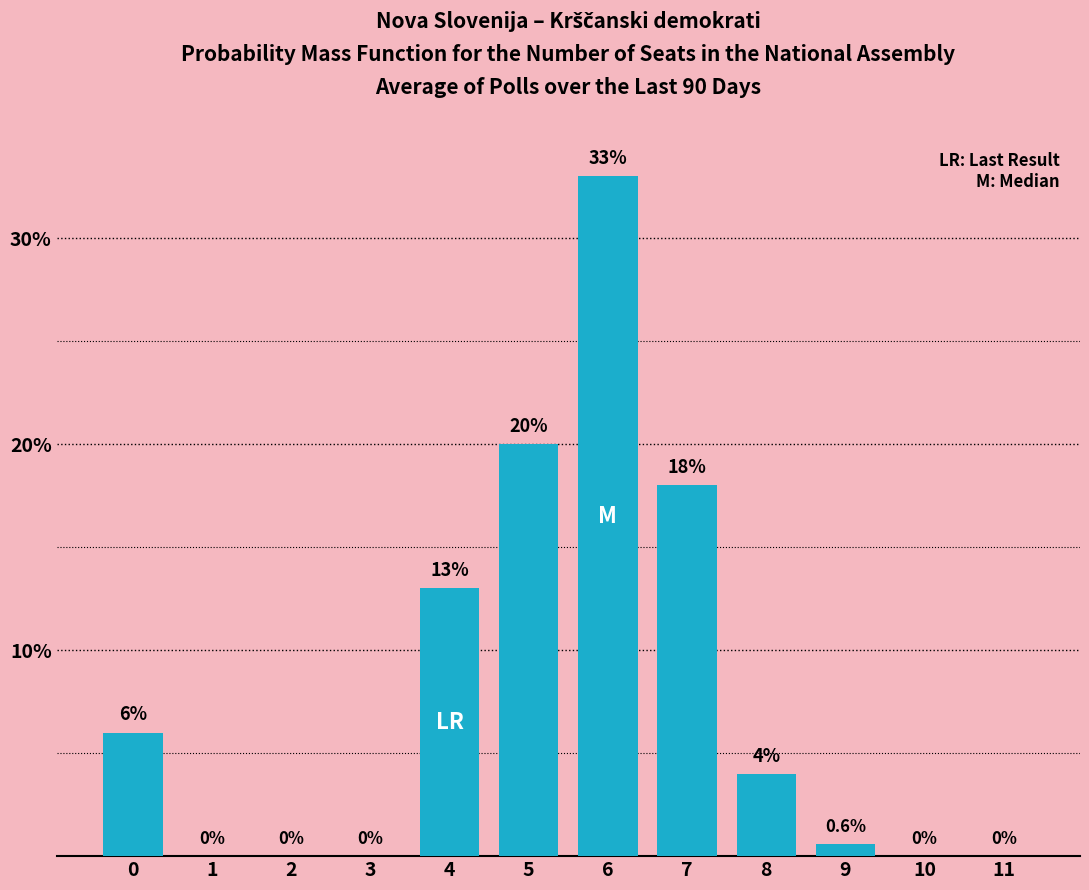

Reading left to right, extract all data points from this chart.

0=6.0	1=0.0	2=0.0	3=0.0	4=13.0	5=20.0	6=33.0	7=18.0	8=4.0	9=0.6	10=0.0	11=0.0